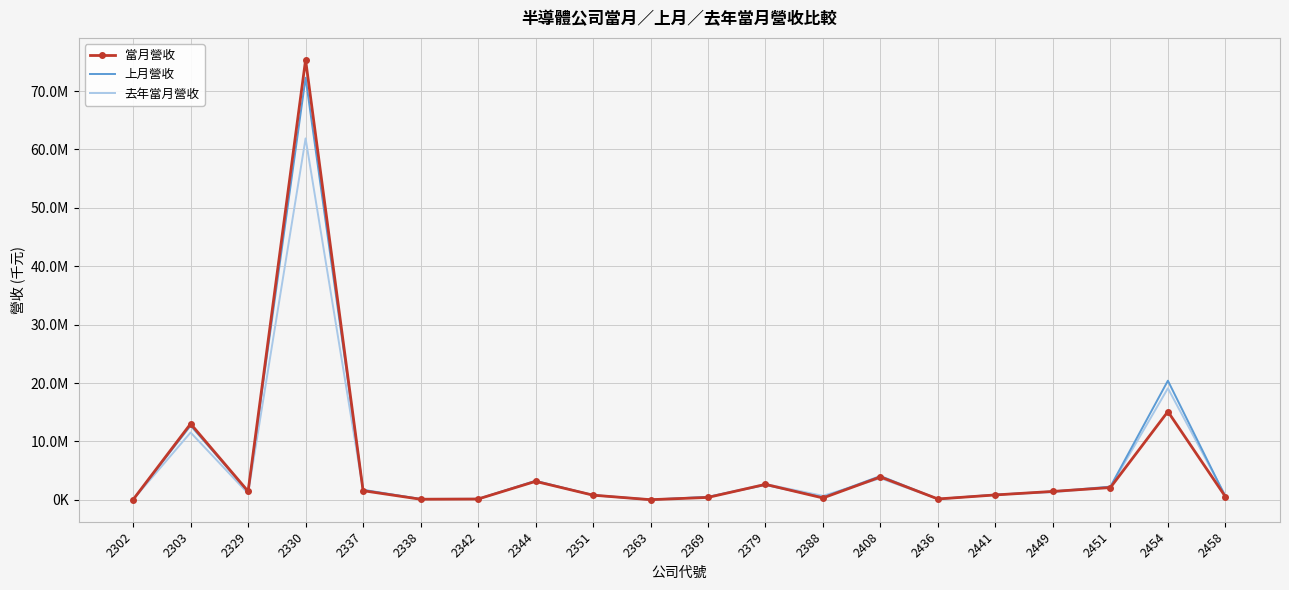

What are all the series names shown in the legend?

當月營收, 上月營收, 去年當月營收